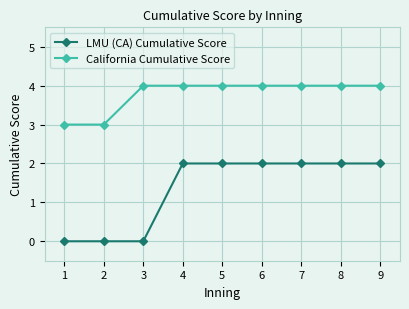

Between 1 and 7, which series saw the biggest shift?

LMU (CA) Cumulative Score